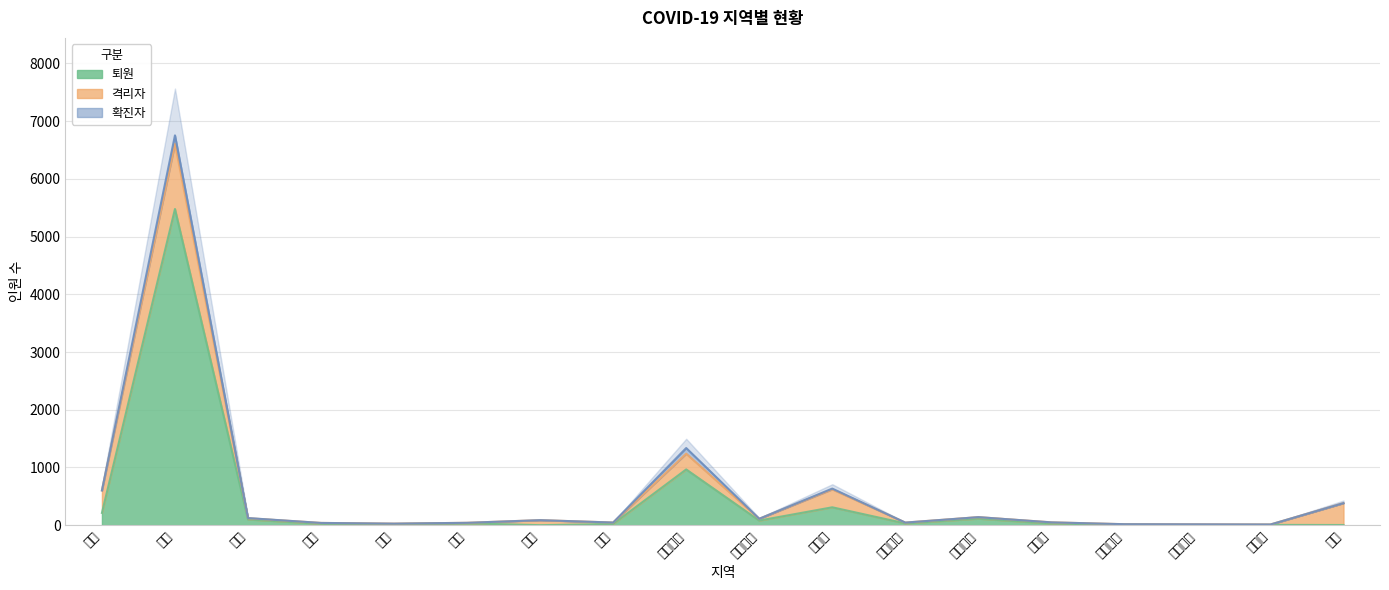

True or false: 퇴원 and 확진자 cross at least once.

False